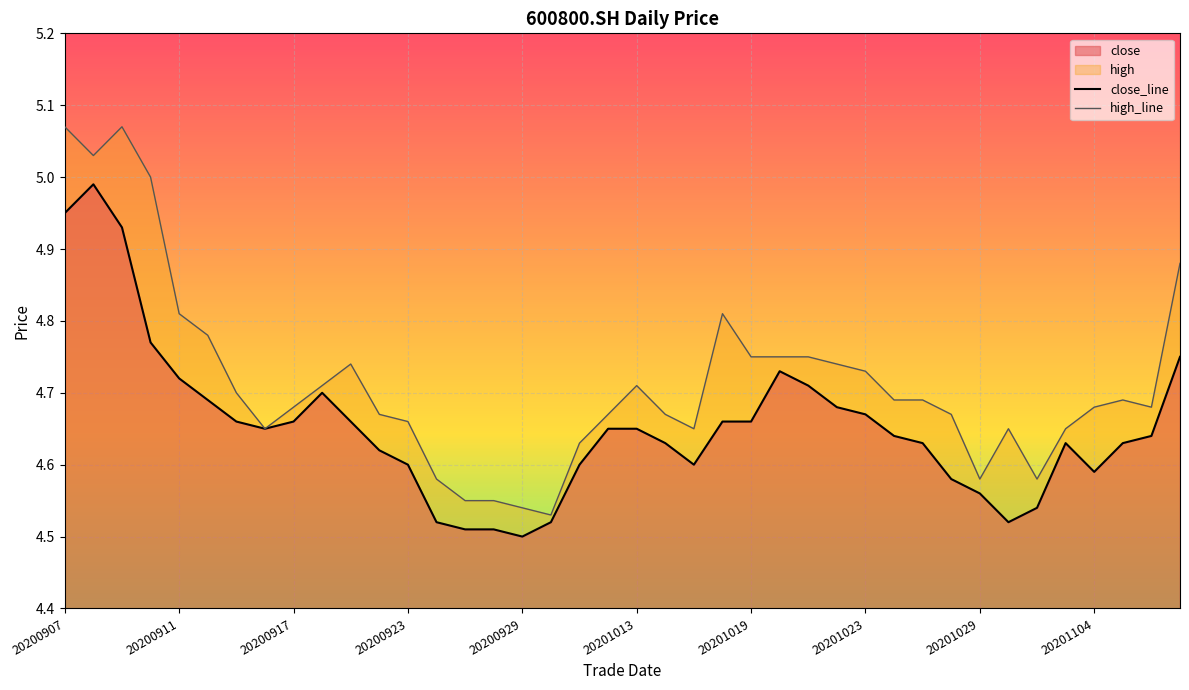

Reading left to right, transcribe all the data shown in this chart.

close_line: 5.0	5.0	4.9	4.8	4.7	4.7	4.7	4.7	4.7	4.7	4.7	4.6	4.6	4.5	4.5	4.5	4.5	4.5	4.6	4.7	4.7	4.6	4.6	4.7	4.7	4.7	4.7	4.7	4.7	4.6	4.6	4.6	4.6	4.5	4.5	4.6	4.6	4.6	4.6	4.8
high_line: 5.1	5.0	5.1	5.0	4.8	4.8	4.7	4.7	4.7	4.7	4.7	4.7	4.7	4.6	4.5	4.5	4.5	4.5	4.6	4.7	4.7	4.7	4.7	4.8	4.8	4.8	4.8	4.7	4.7	4.7	4.7	4.7	4.6	4.7	4.6	4.7	4.7	4.7	4.7	4.9